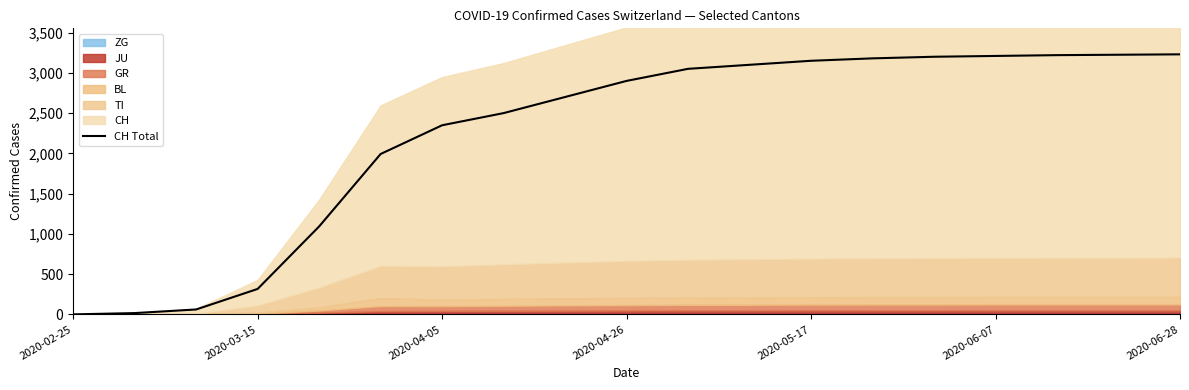

Count the number of values greater than 2900.

9